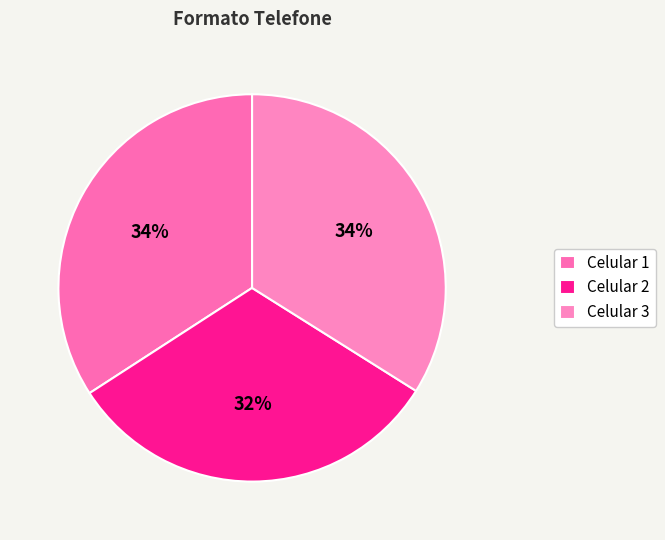

The Celular 1 slice represents 46% of the pie. True or false?

False